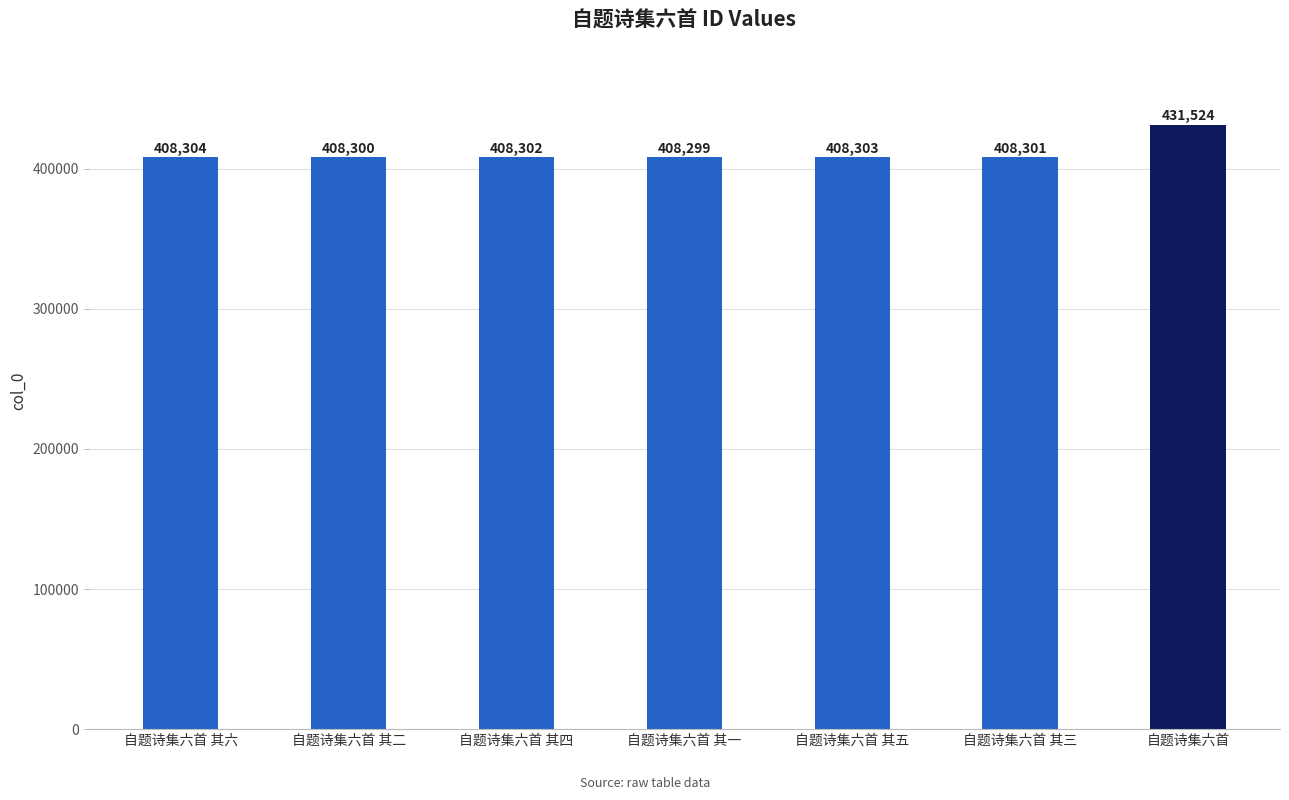

Which has a higher value, 自题诗集六首 其一 or 自题诗集六首 其四?

自题诗集六首 其四